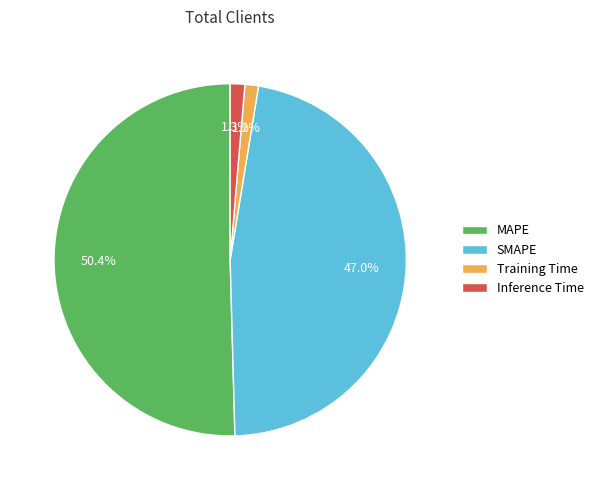

To the nearest percent, what is the difference between the SMAPE and Training Time slice percentages?

46%